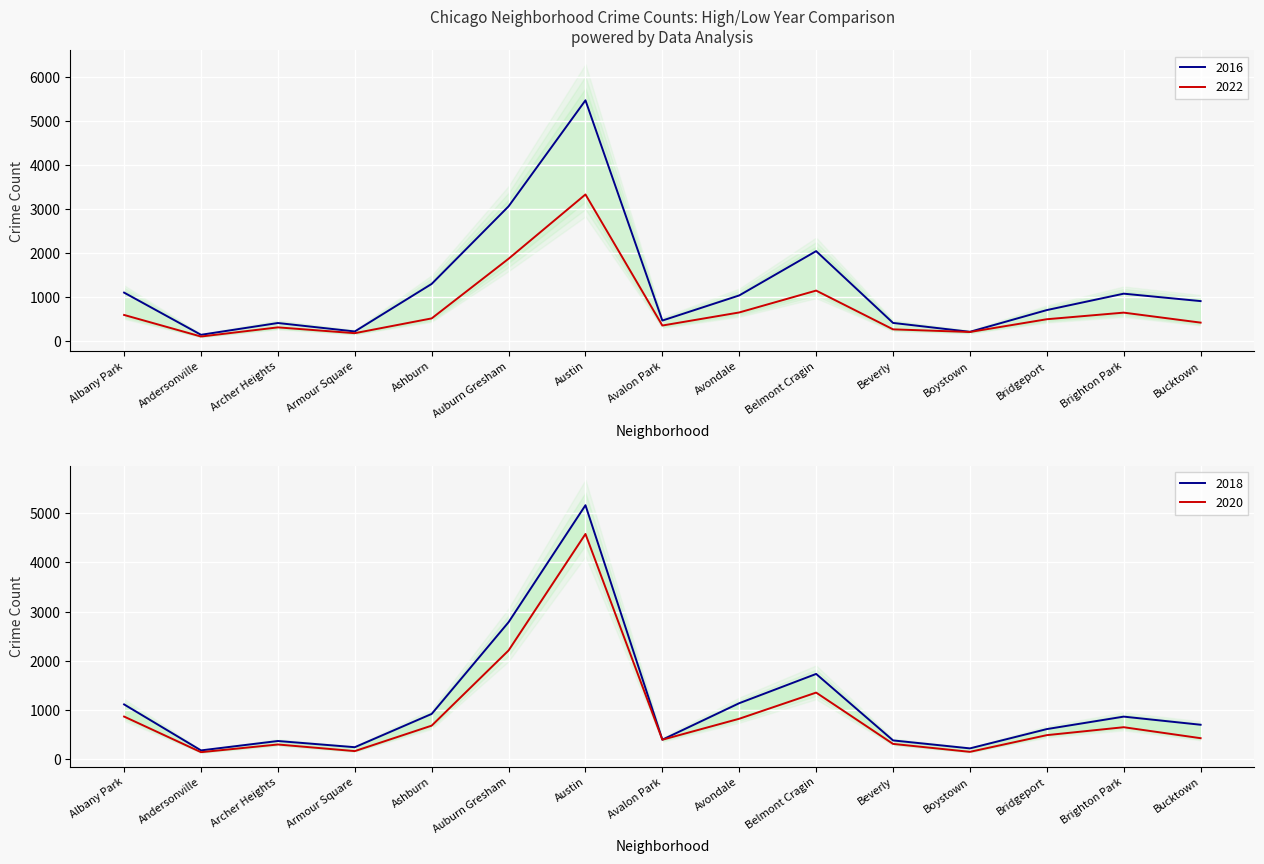

Count the number of categories in the chart.

15